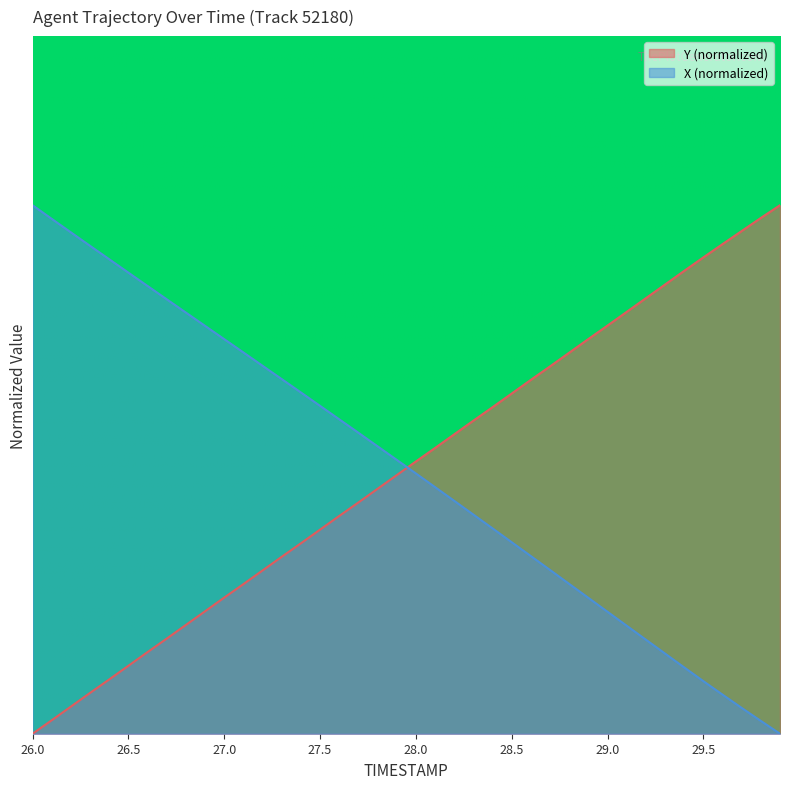

Where is X nearest to the value 4?

28.2